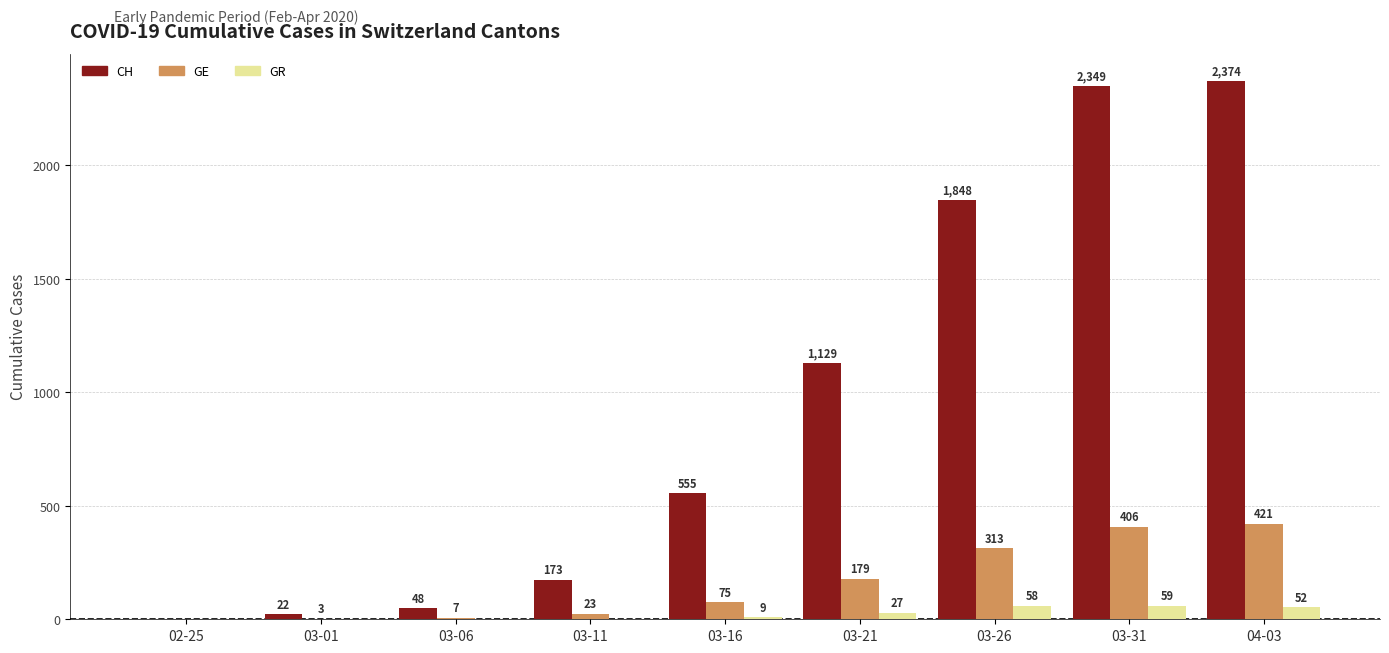

Is the value of CH at 03-06 greater than the value of GR at 03-11?

Yes